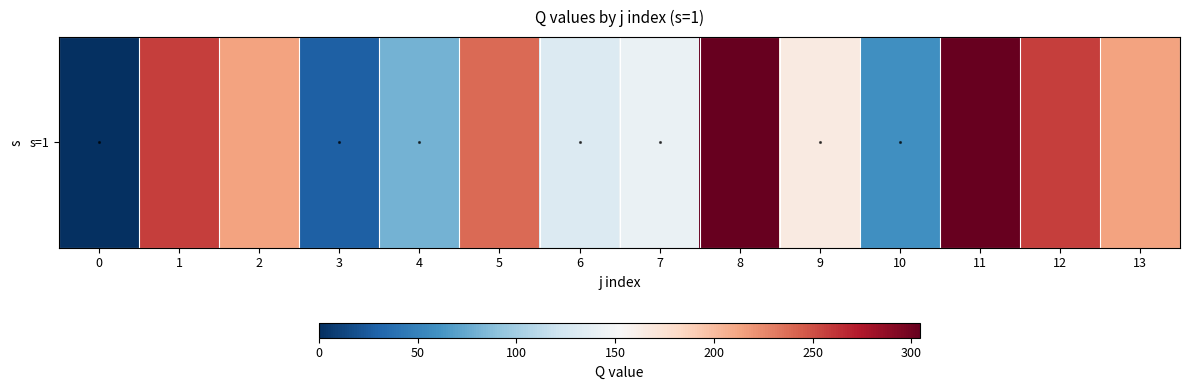

List the labels in order of value, largest first.

8, 11, 1, 12, 5, 2, 13, 9, 7, 6, 4, 10, 3, 0